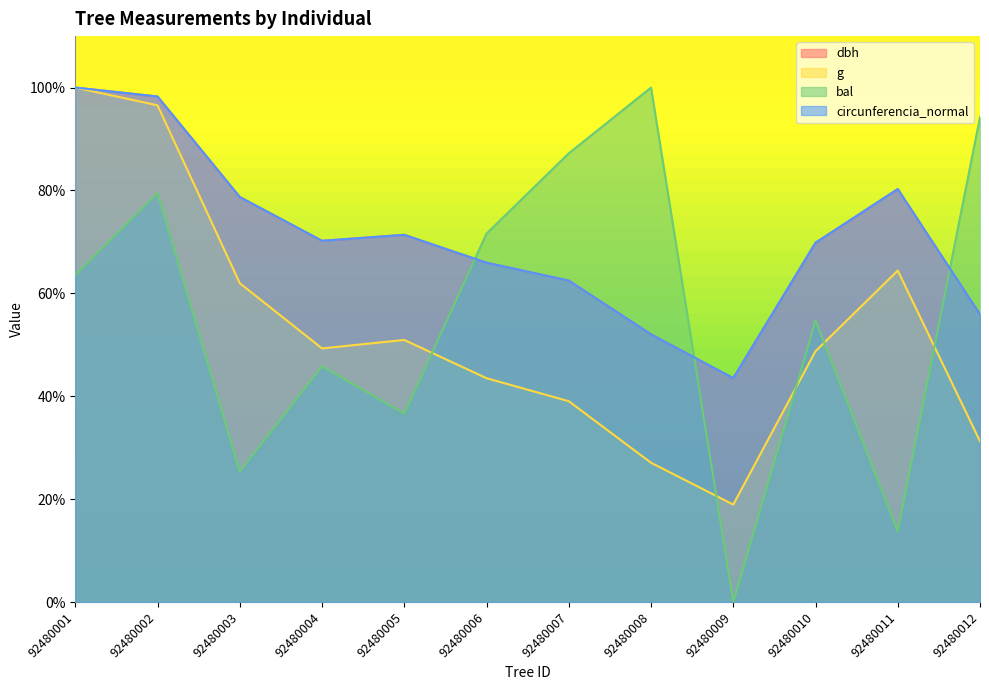

What is the difference between the maximum and minimum values in the circunferencia_normal series?

56.5